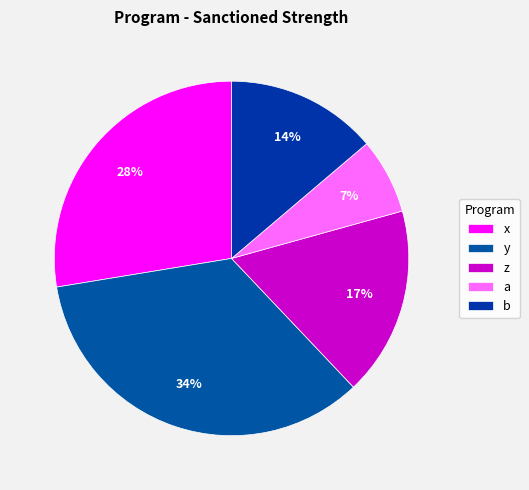

Between a and y, which is larger?

y